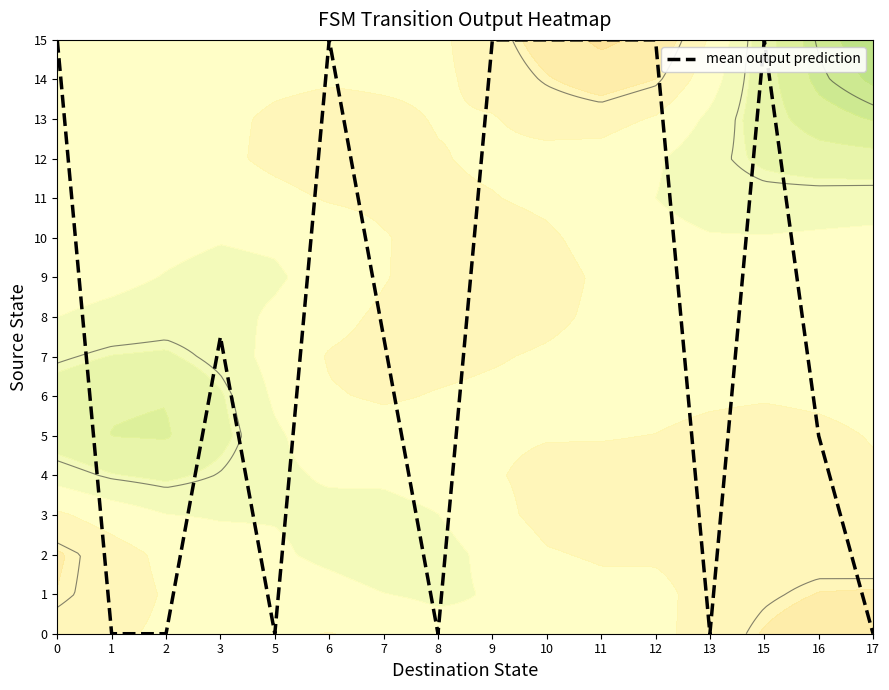

How many values are between 0 and 15?

16